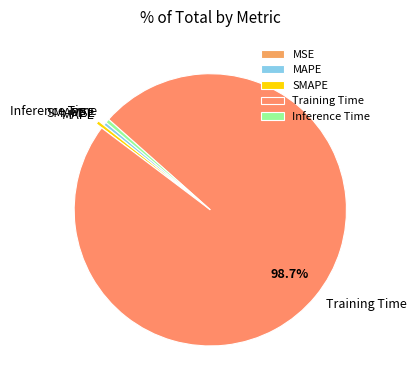

What is the majority slice?

Training Time